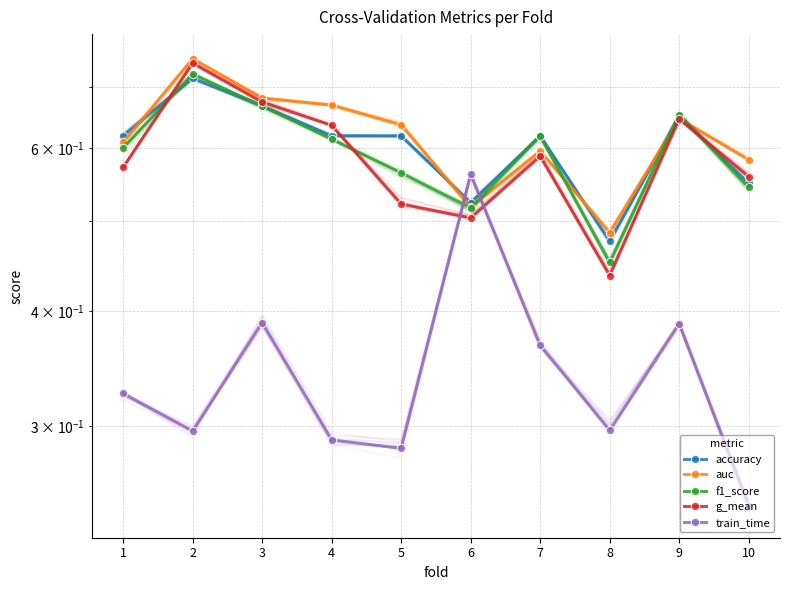

Which category has the lowest value in the g_mean series?

8